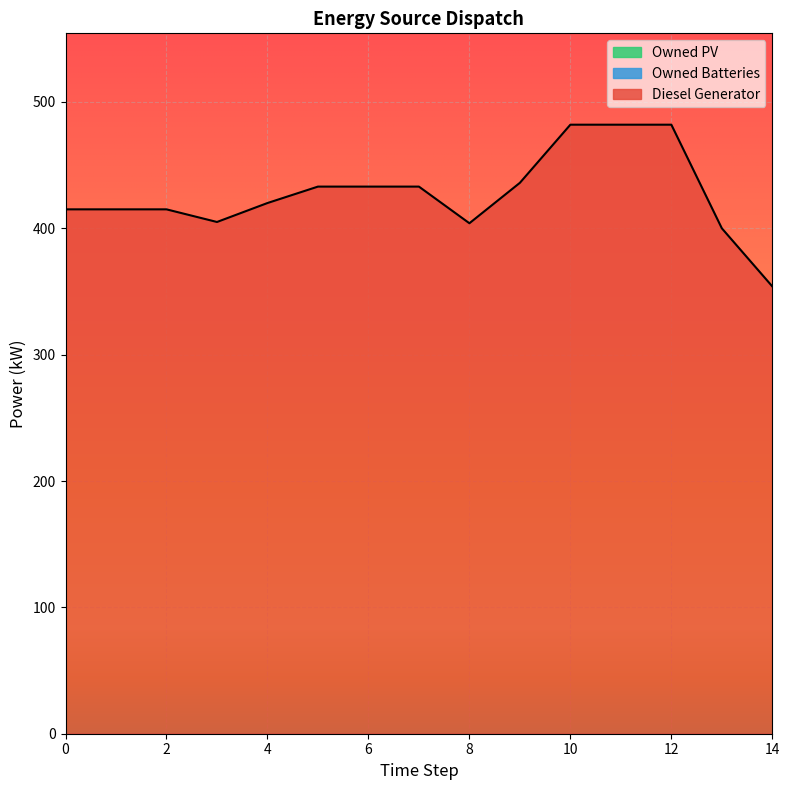

What is the value of the Diesel Generator point at the 4th from the left?

405